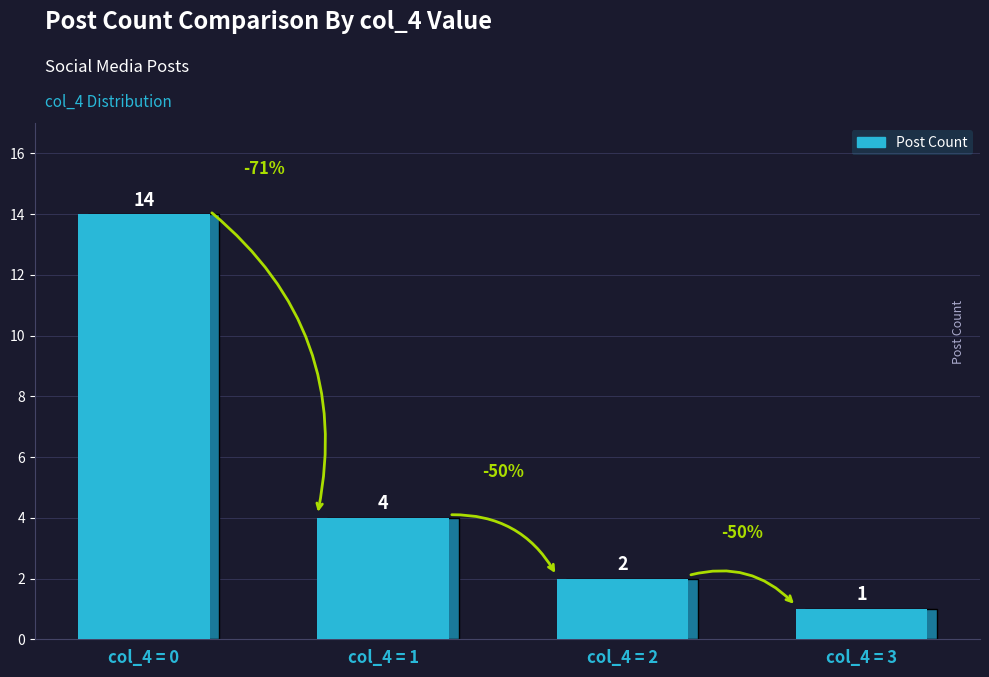

How many distinct data groups are displayed?

1